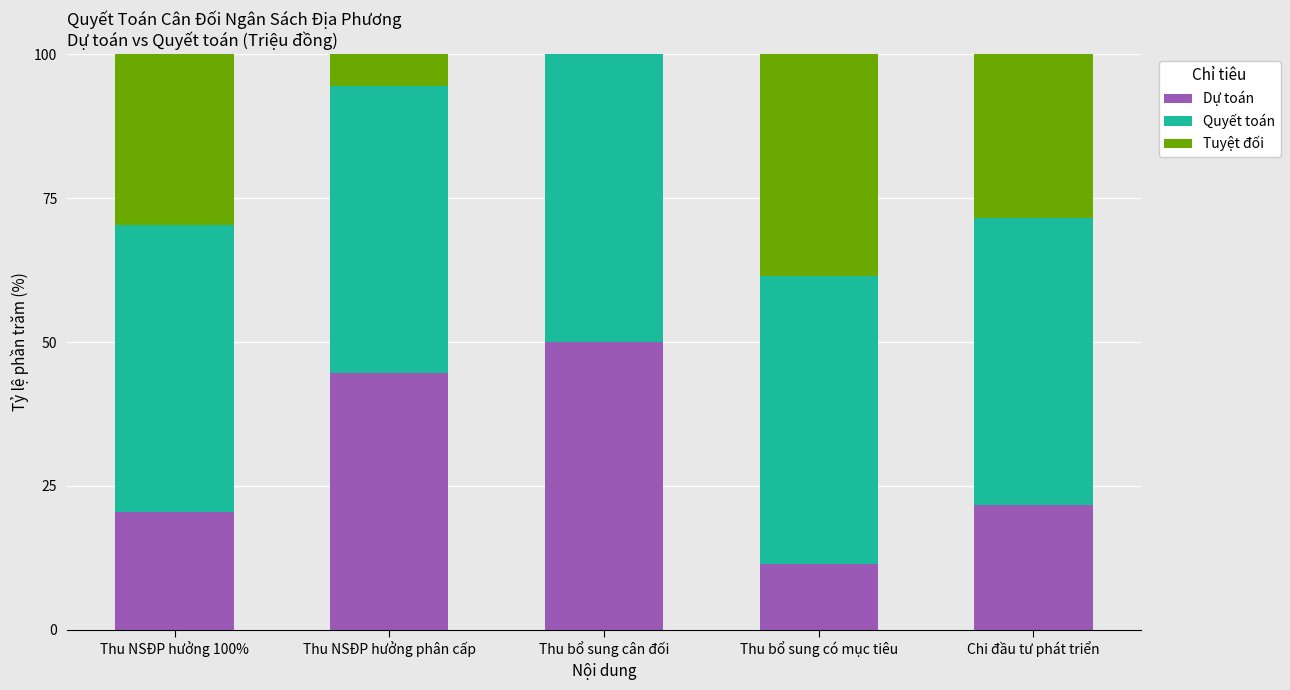

How many distinct data groups are displayed?

3